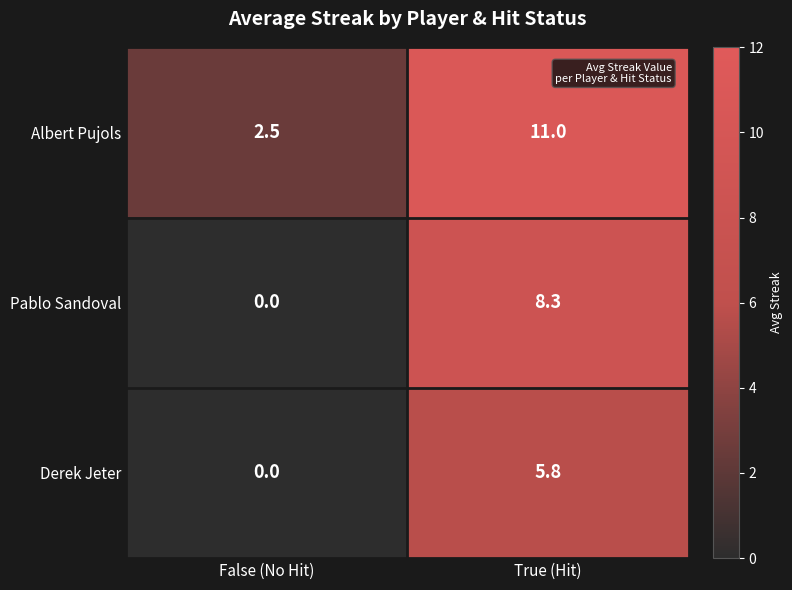

What is the approximate value of Albert Pujols at False (No Hit)?

2.5